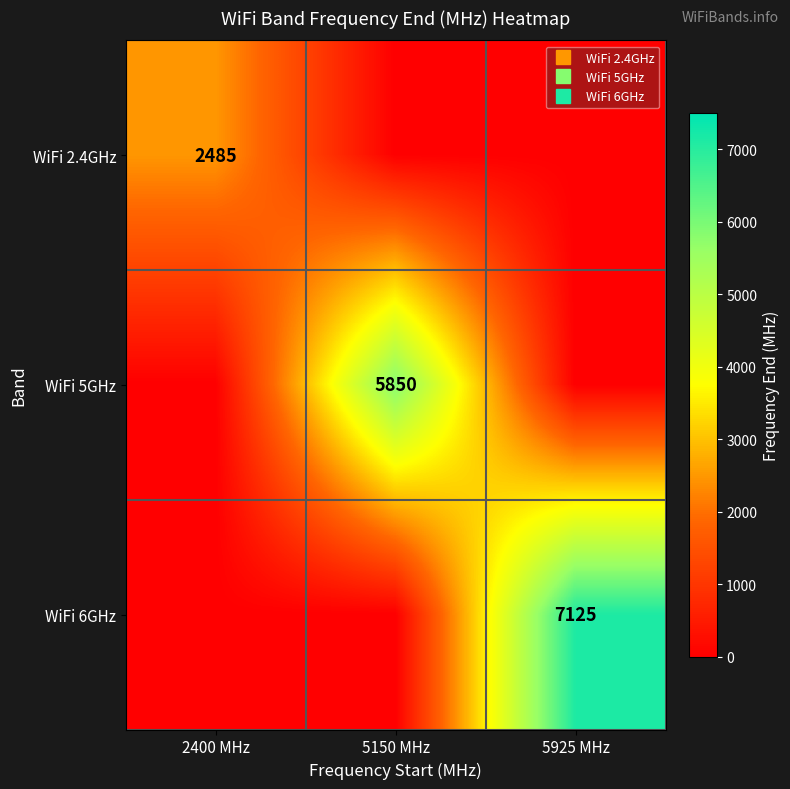

At which category is the sum across all series the highest?

5925 MHz